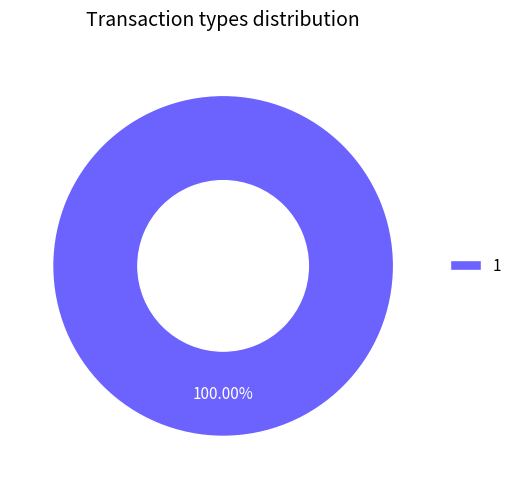

What is the majority slice?

1